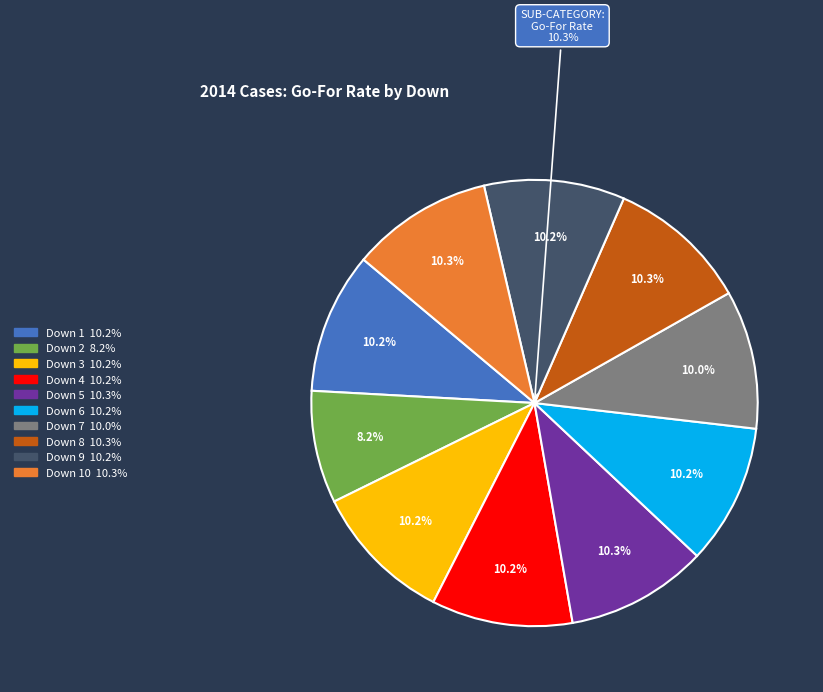

Is there a majority slice in this chart?

No